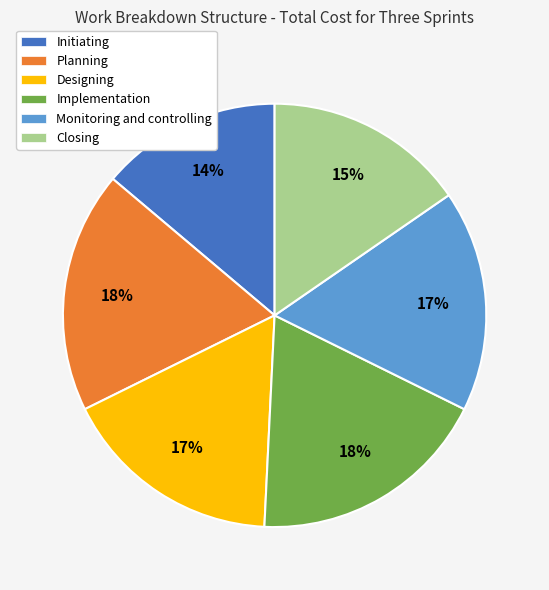

Is the sum of Designing and Closing greater than half?

No